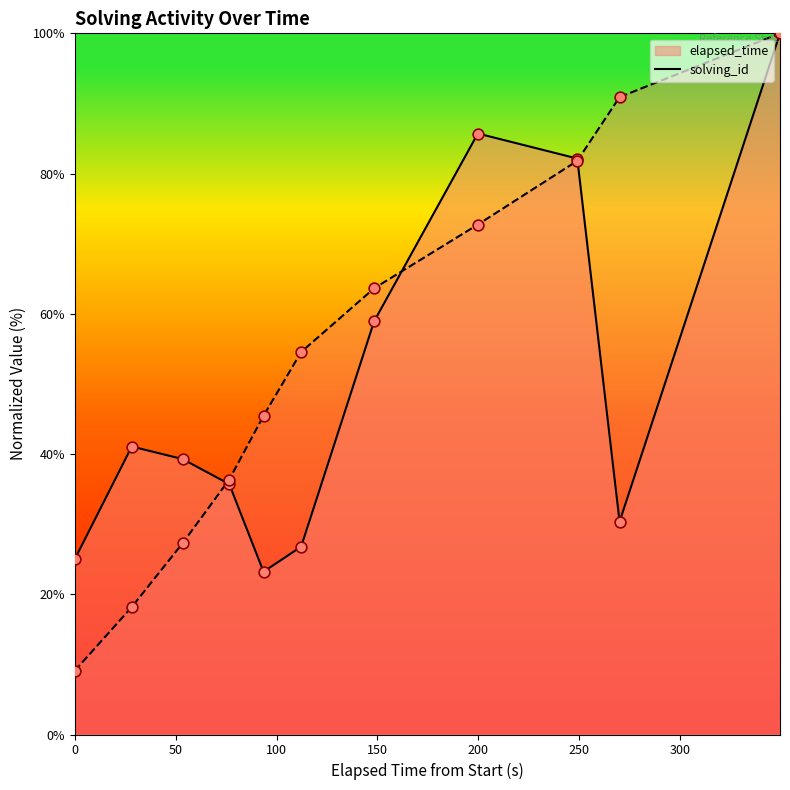

Which series contains the lowest Y value?

solving_id